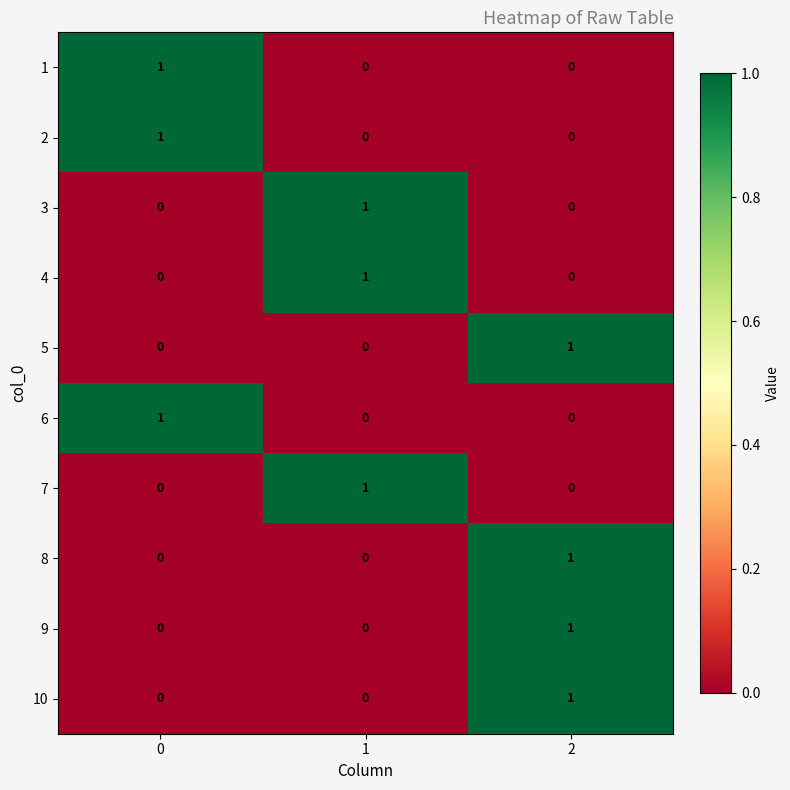

What is the total value across all series at 1?

3